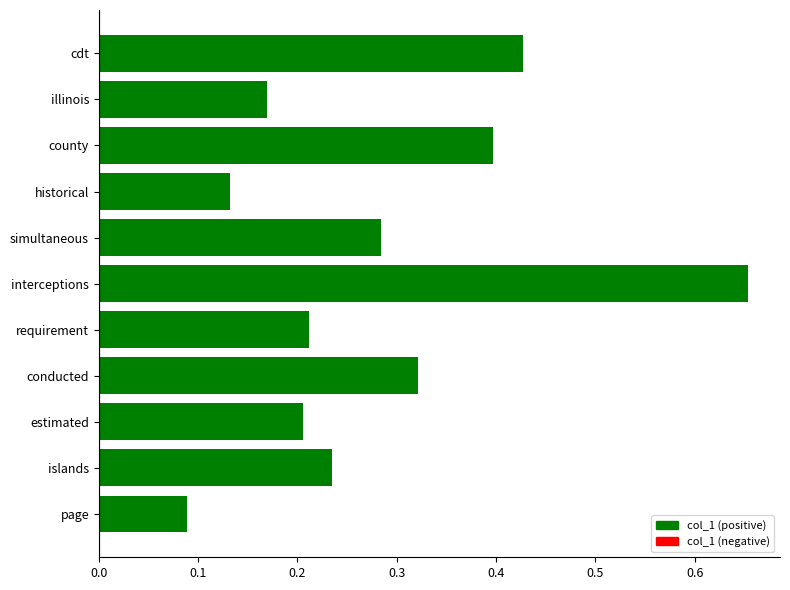

Rank the categories by value from lowest to highest.

page, historical, illinois, estimated, requirement, islands, simultaneous, conducted, county, cdt, interceptions